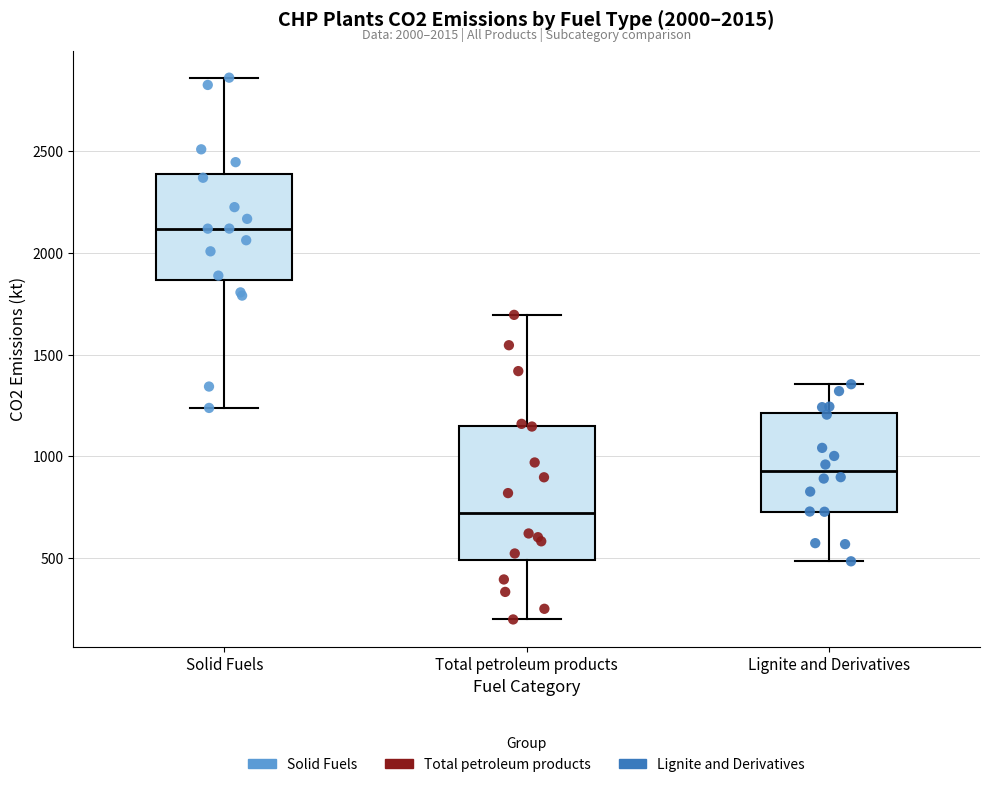

Reading left to right, read every box against the y-axis: the position of its median line, the range the box covers, and the ends of its whiskers. The values are not printed on the chart, so give them approximately, as read against the axis.

Solid Fuels: median 2100, box 1850 to 2400, whiskers 1250 to 2850
Total petroleum products: median 700, box 500 to 1150, whiskers 200 to 1700
Lignite and Derivatives: median 950, box 750 to 1200, whiskers 500 to 1350